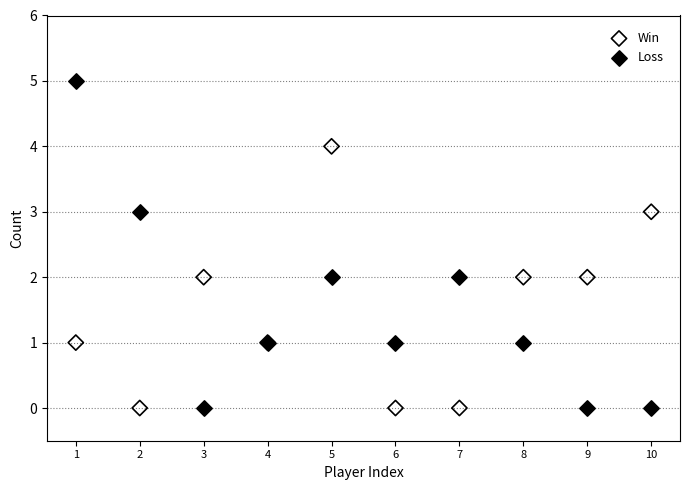

Which series contains the highest Y value?

Loss